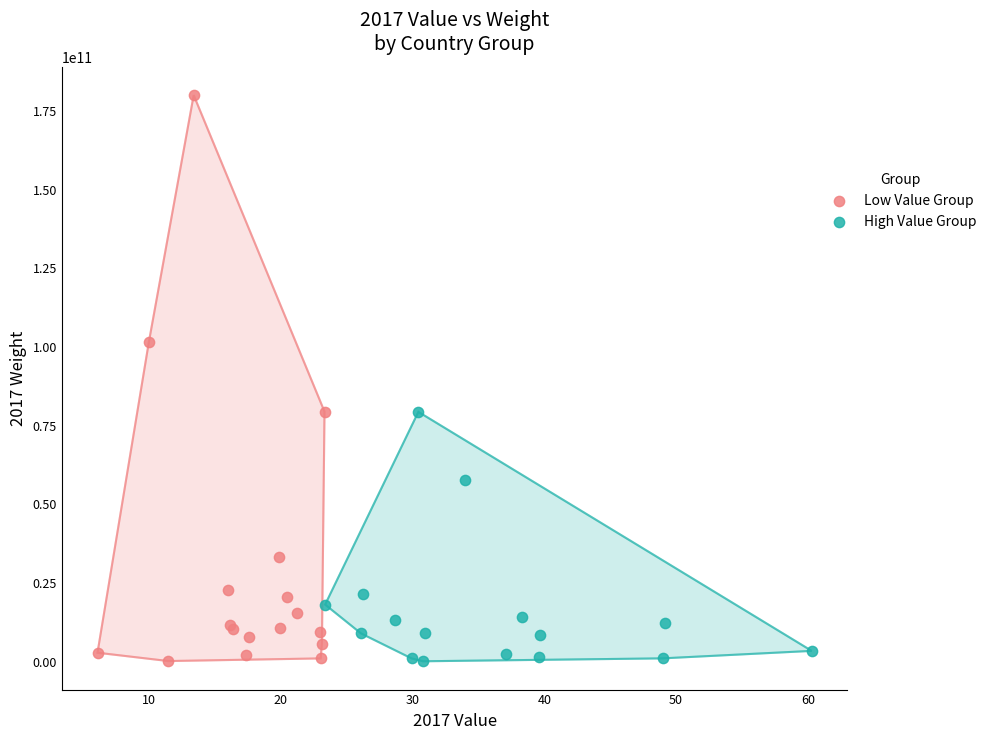

Which series has the largest Y range (max minus min)?

Low Value Group